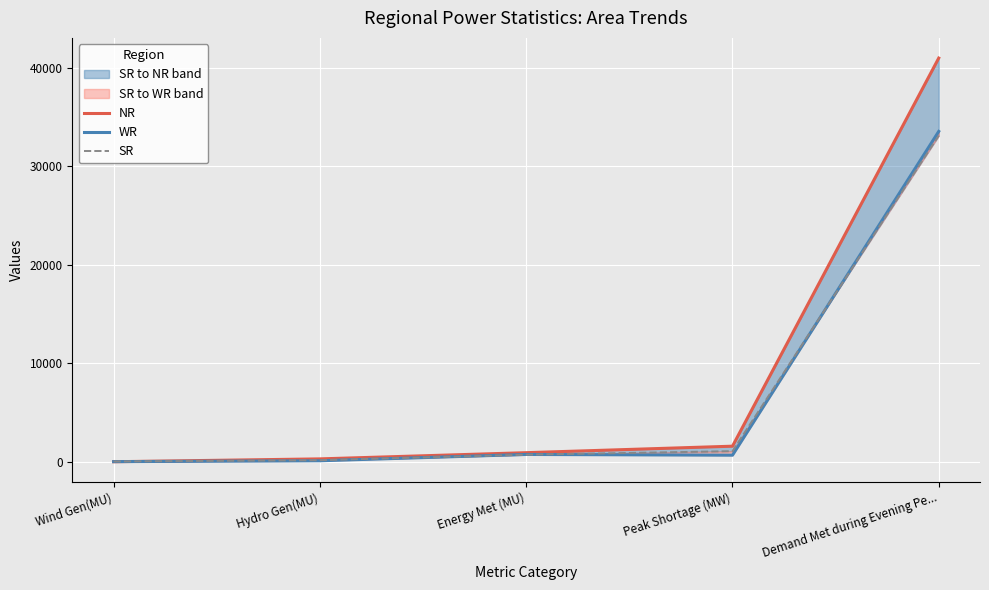

Count the number of data series in this chart.

3